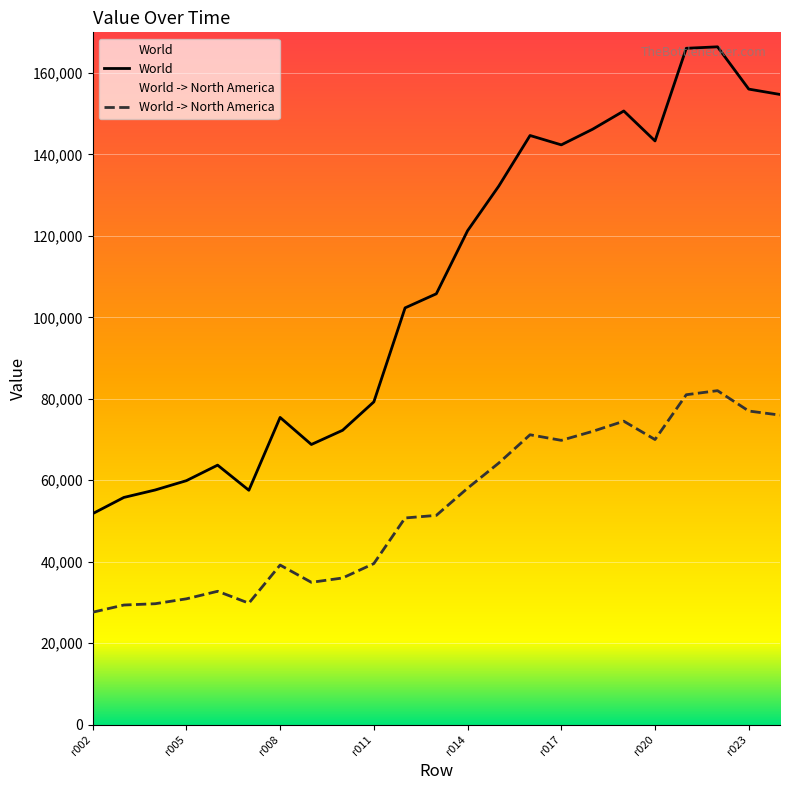

What is the minimum value shown in the chart?

27589